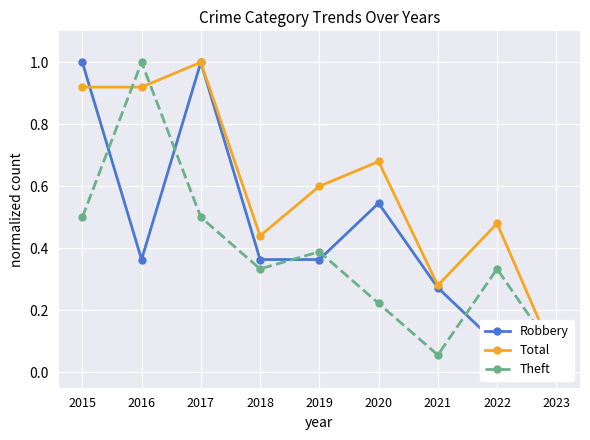

Where is Theft nearest to the value 0?

2021